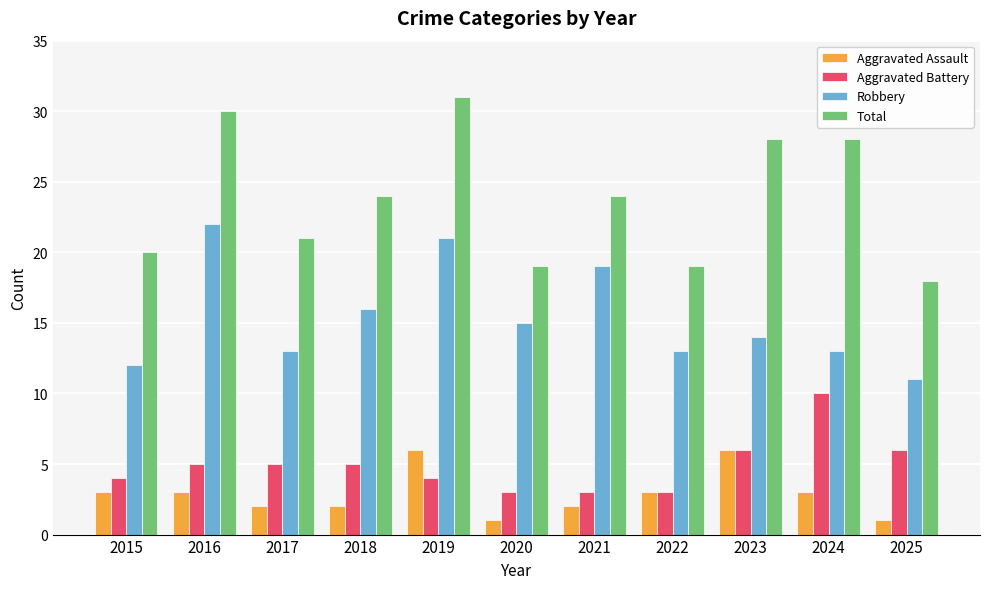

List the series in order of their peak value, highest first.

Total, Robbery, Aggravated Battery, Aggravated Assault